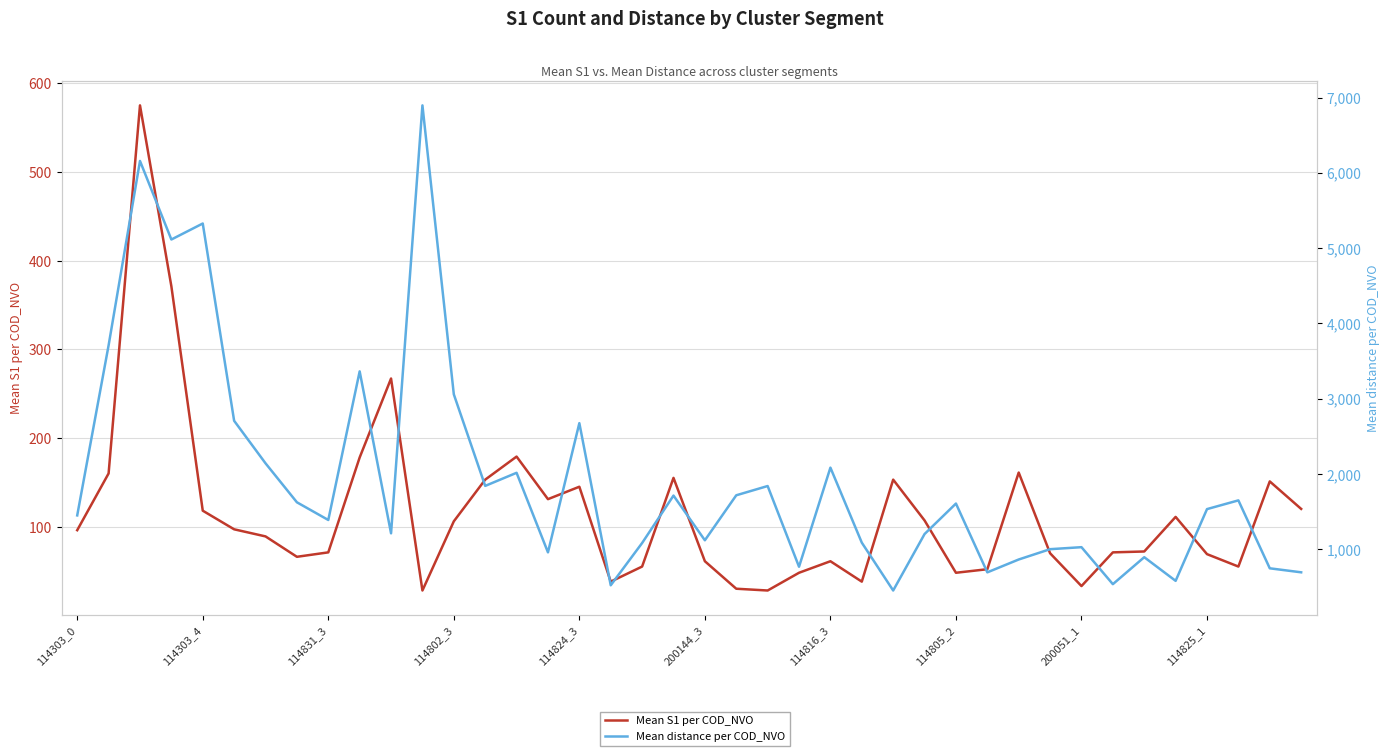

Which series changed the most between 114816_3 and 31?

Mean distance per COD_NVO